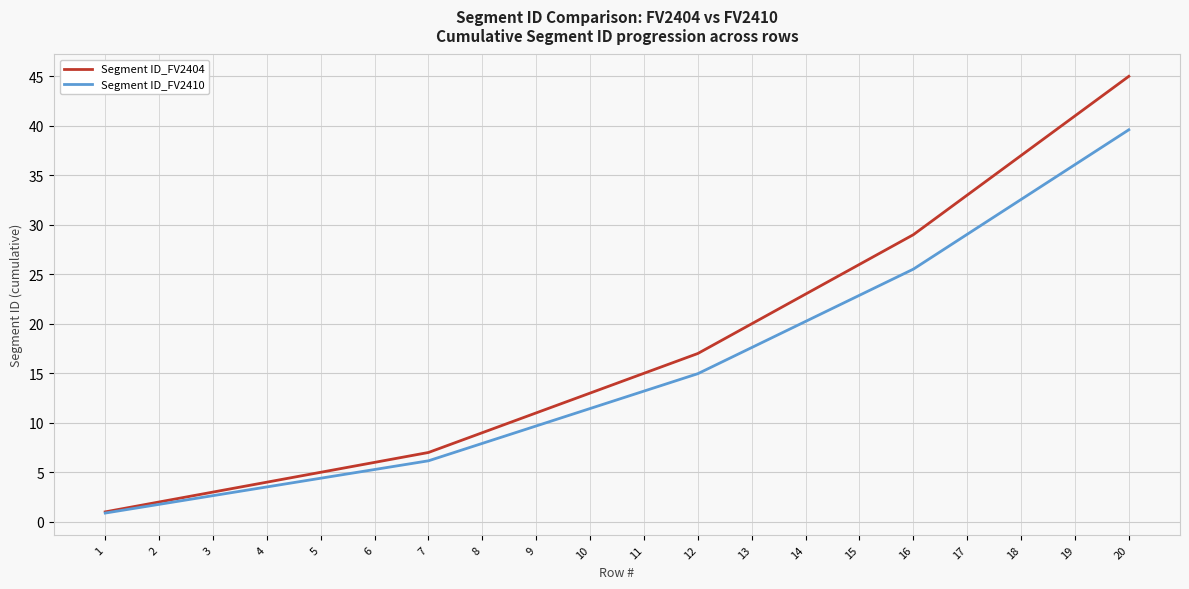

Reading left to right, list all the values displayed in this chart.

Segment ID_FV2404: 1.0	2.0	3.0	4.0	5.0	6.0	7.0	9.0	11.0	13.0	15.0	17.0	20.0	23.0	26.0	29.0	33.0	37.0	41.0	45.0
Segment ID_FV2410: 0.9	1.8	2.6	3.5	4.4	5.3	6.2	7.9	9.7	11.4	13.2	15.0	17.6	20.2	22.9	25.5	29.0	32.6	36.1	39.6